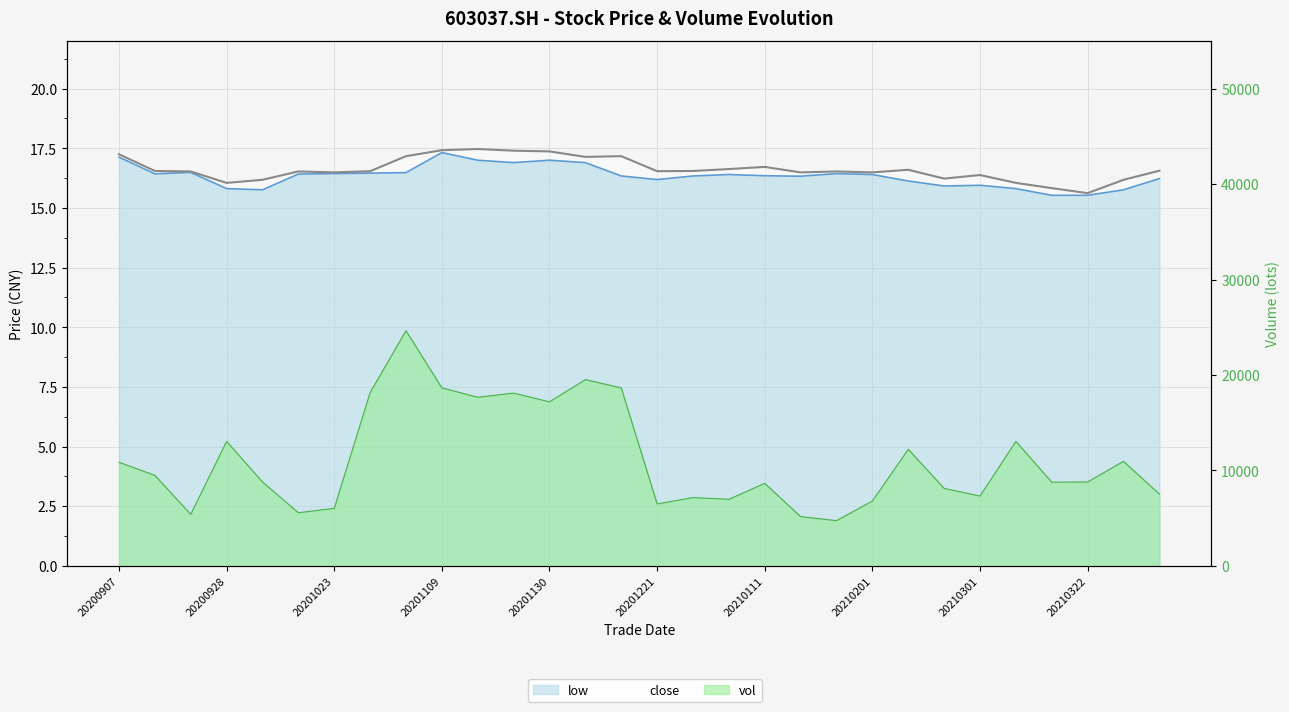

What is the spread (max minus min) of values at 20210301?

7303.1